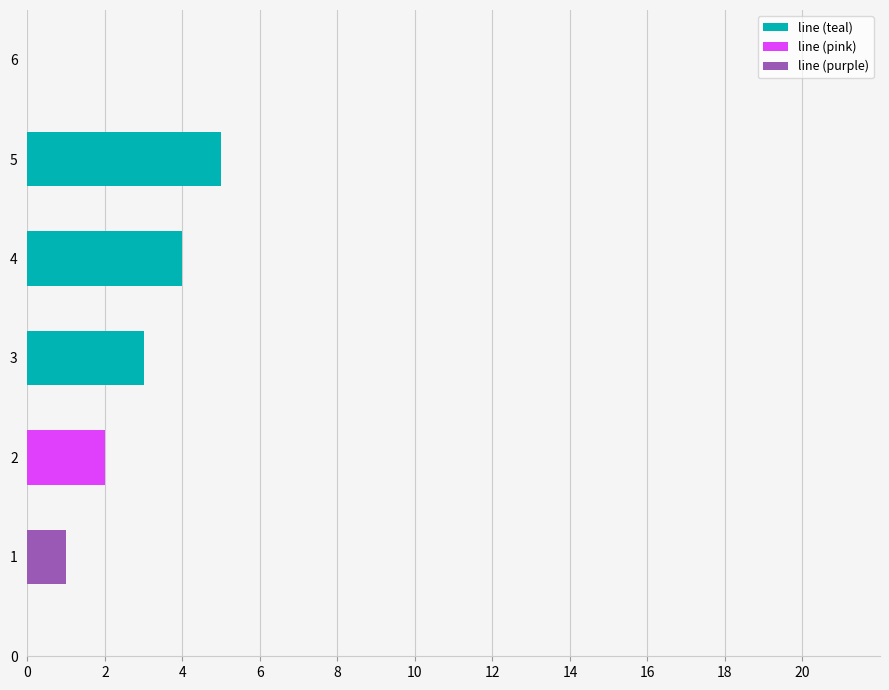

How many bars are there in total?

3